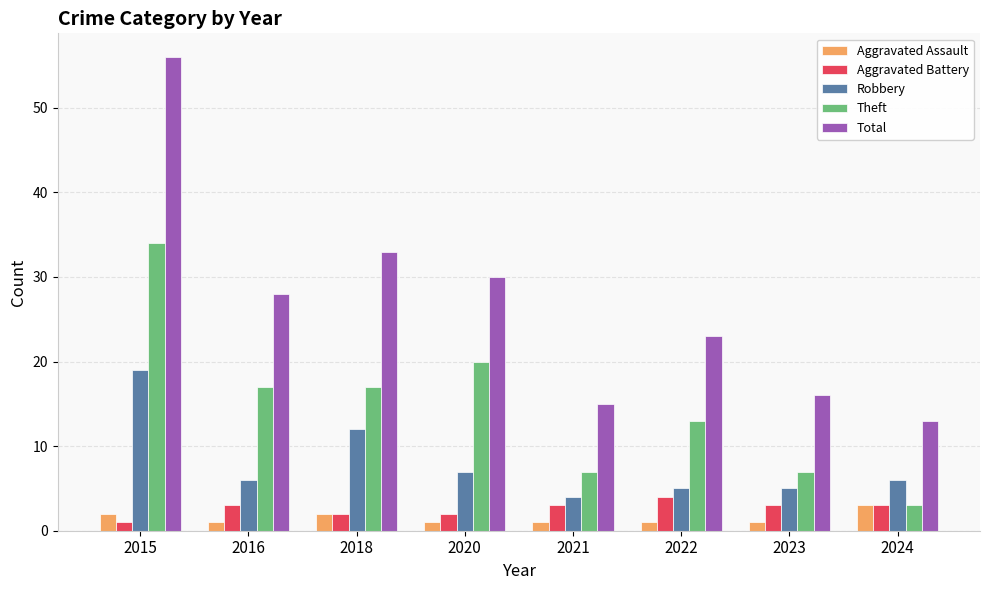

Which series has the largest range (max minus min)?

Total